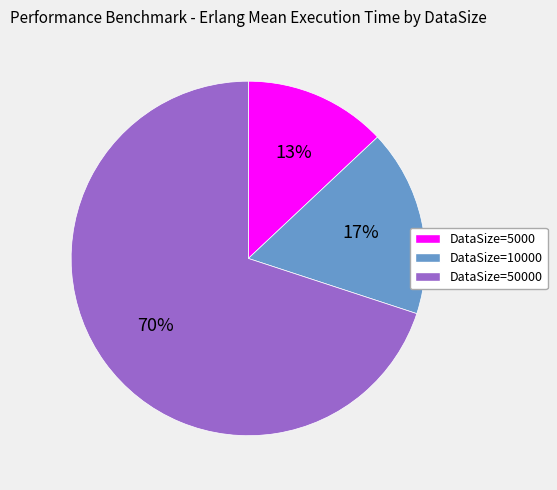

How many segments does this pie chart have?

3